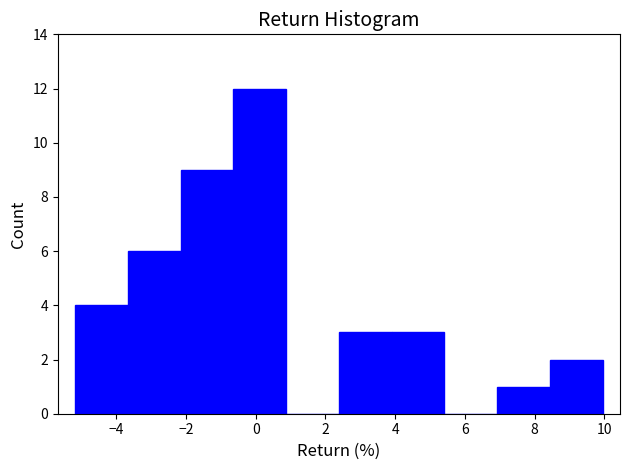

Reading left to right, transcribe this chart: for each bar, give the range it covers on the x-axis and its height. Neither the bar edges nor the heights are printed on the chart, so give them approximately, as read against the axes.

-5.2 to -3.6: 4
-3.6 to -2.2: 6
-2.2 to -0.6: 9
-0.6 to 0.8: 12
0.8 to 2.4: 0
2.4 to 3.8: 3
3.8 to 5.4: 3
5.4 to 7.0: 0
7.0 to 8.4: 1
8.4 to 10.0: 2